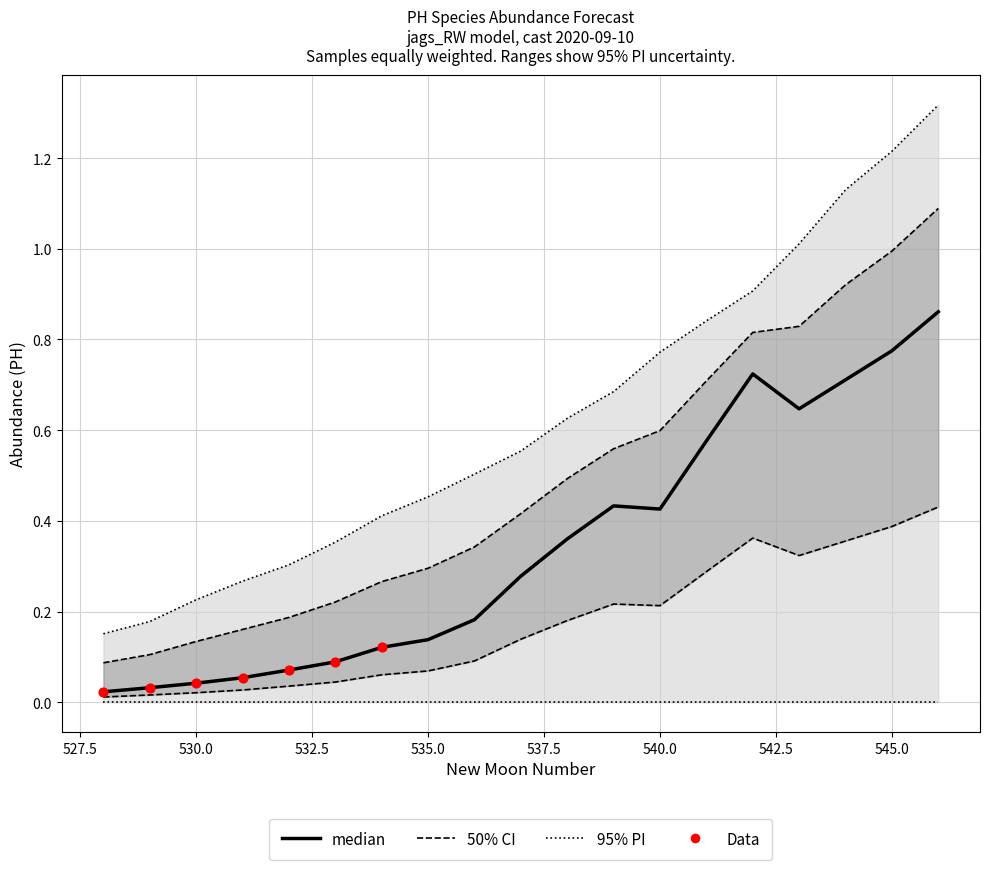

Which series reaches the maximum Y coordinate?

upper_pi